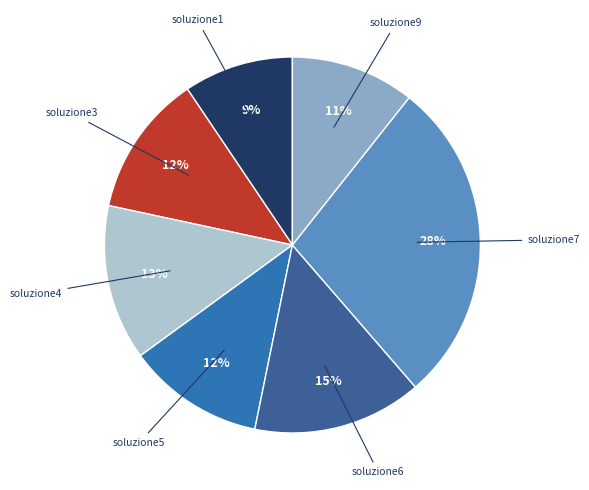

Is the sum of soluzione1 and soluzione4 greater than half?

No